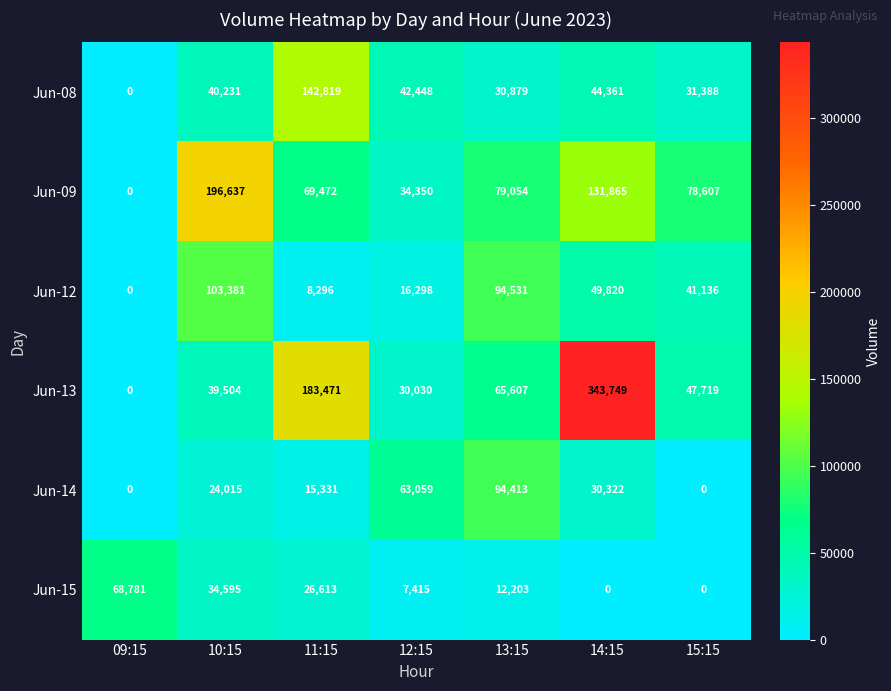

At which label does Jun-09 reach its peak?

10:15